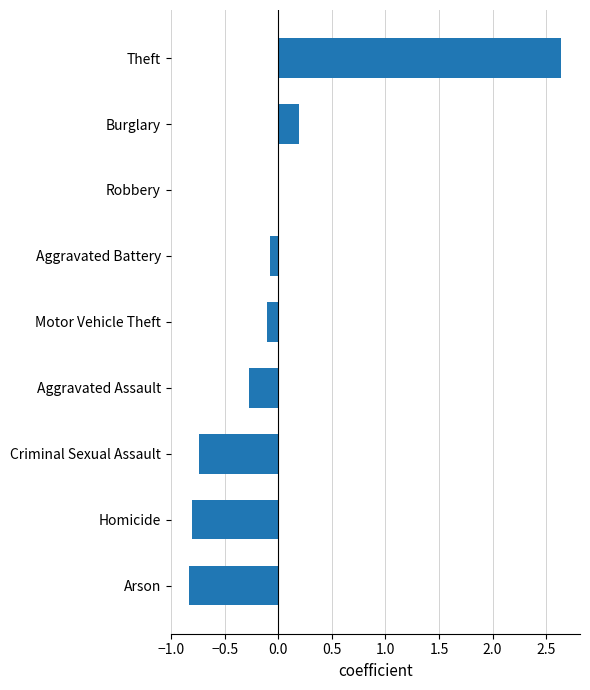

Which label corresponds to the largest value in the chart?

Theft